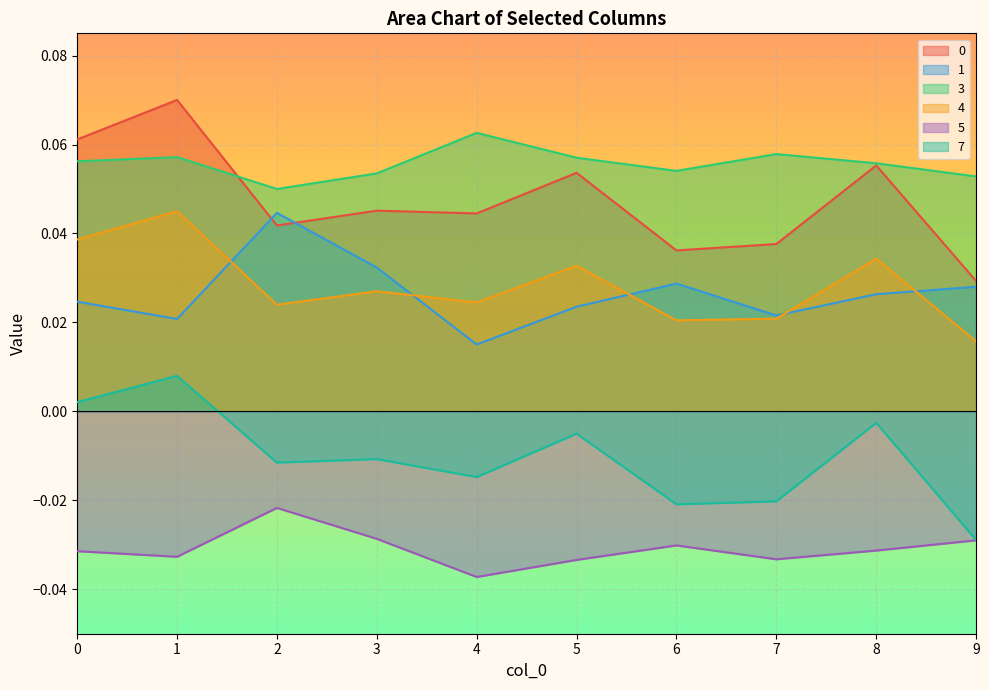

Which category has the highest value in the 7 series?

1